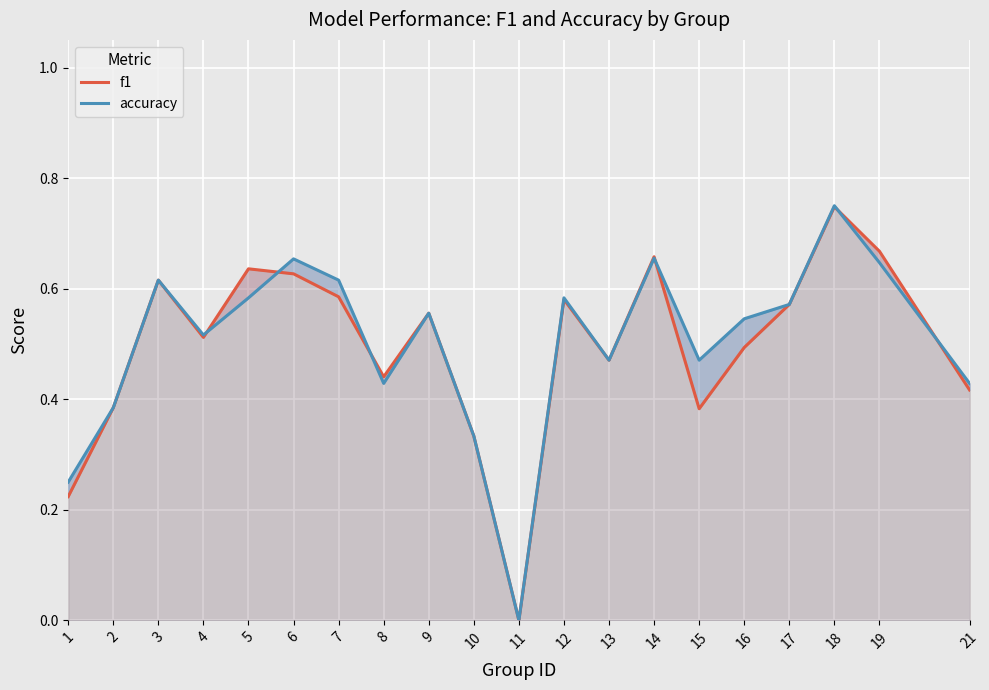

True or false: f1 has more than 1 interior local peaks.

True